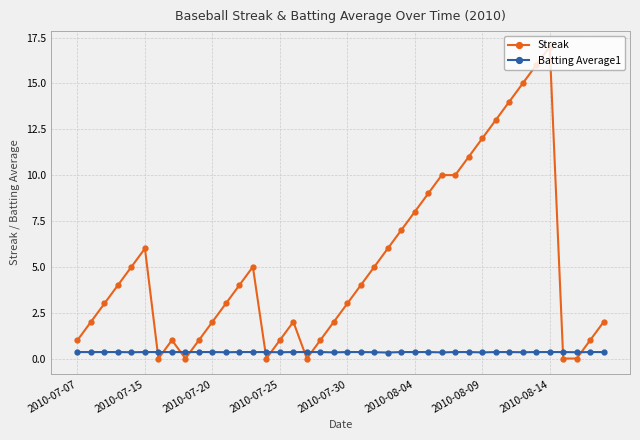

What is the value of the Batting Average1 point at the 11th from the left?

0.4